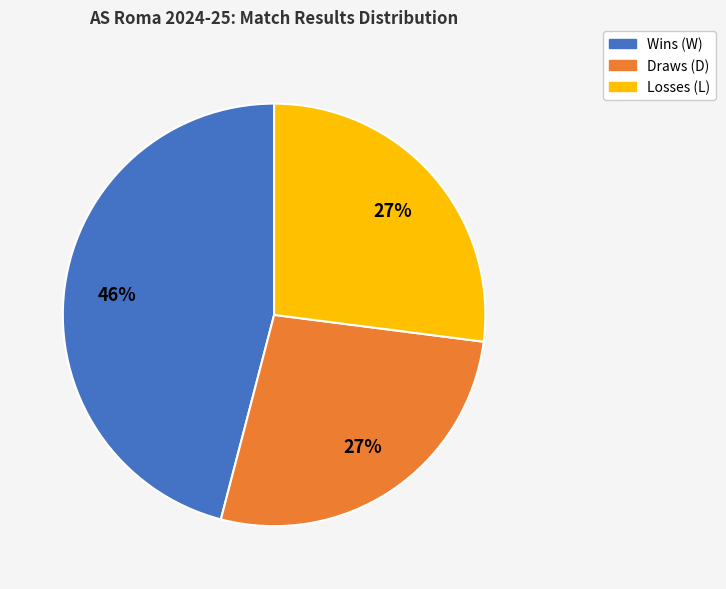

Does any single category account for the majority?

No